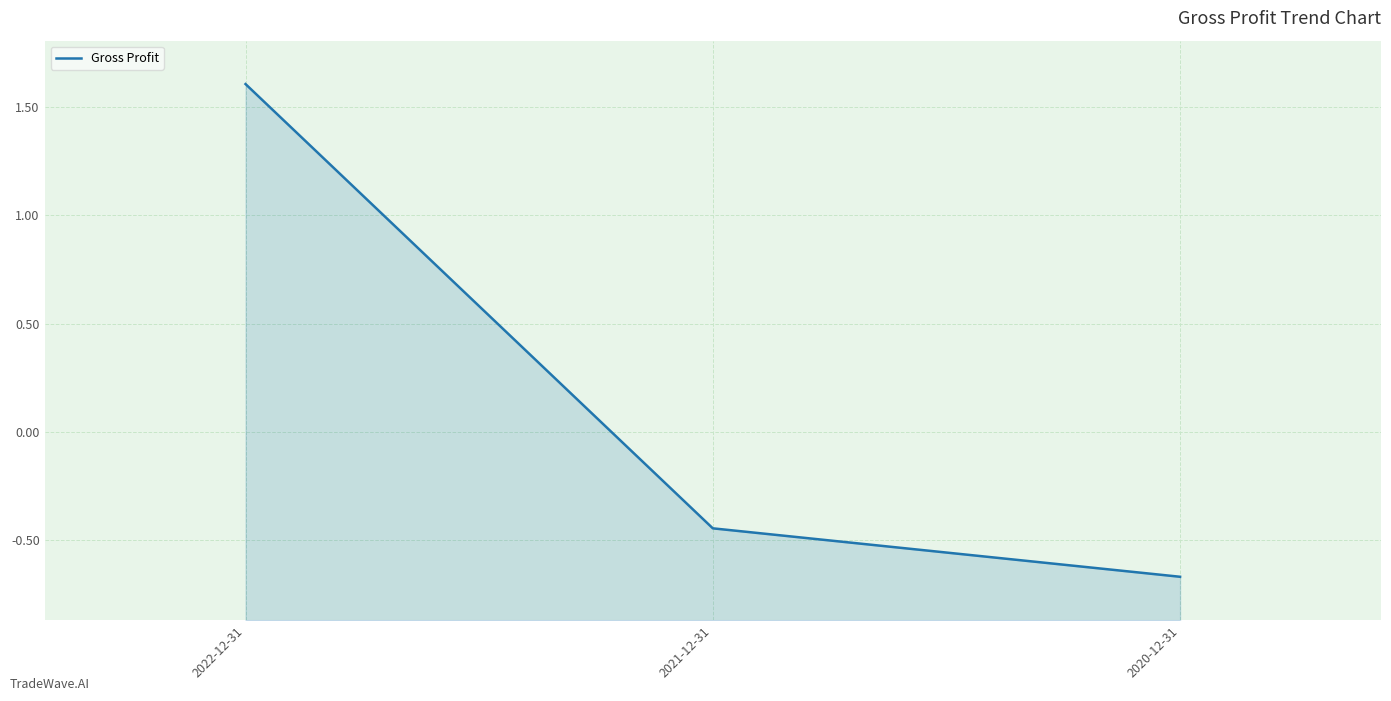

What is the difference between the values at 2021-12-31 and 2022-12-31?

2.0